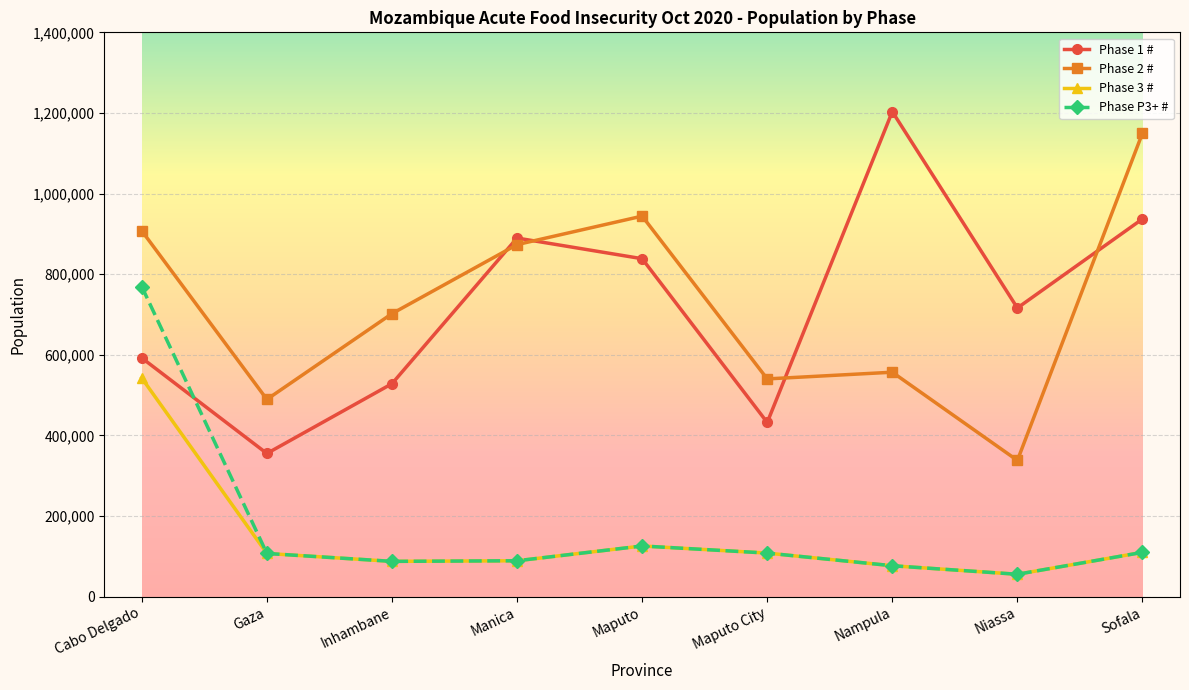

True or false: Phase 2 # has a value of 487653 at Cabo Delgado.

False